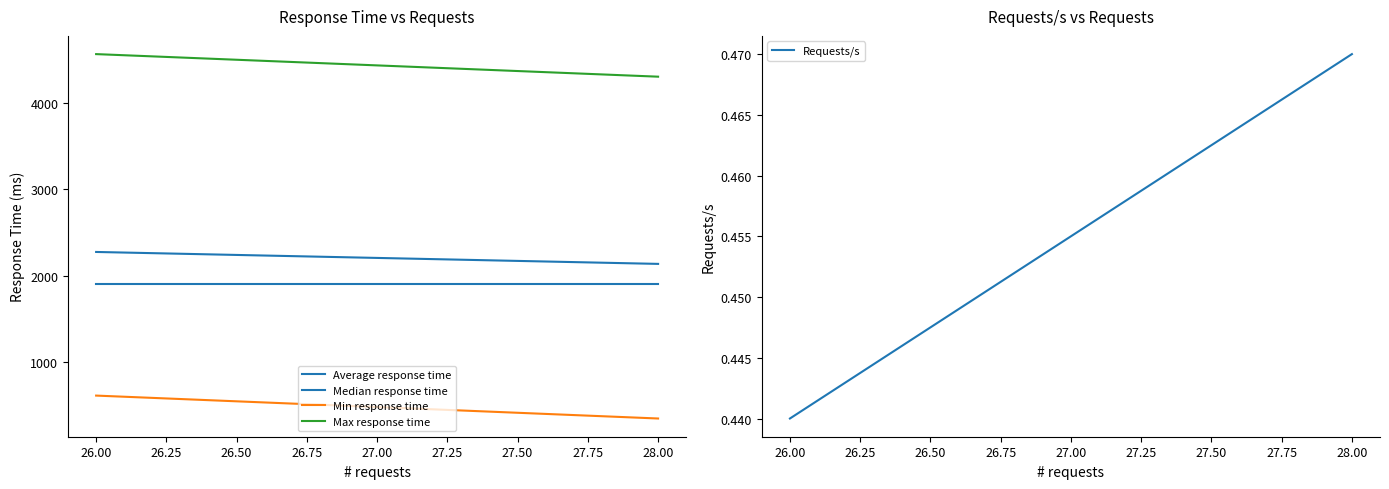

Is the value of Average response time at 26.00 greater than the value of Min response time at 26.00?

Yes